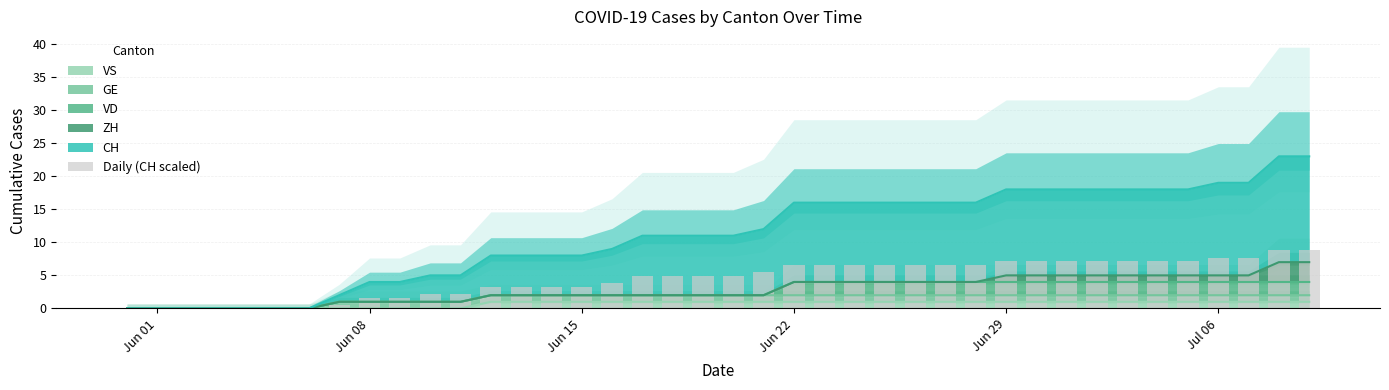

What is the sum of all values?

179.9